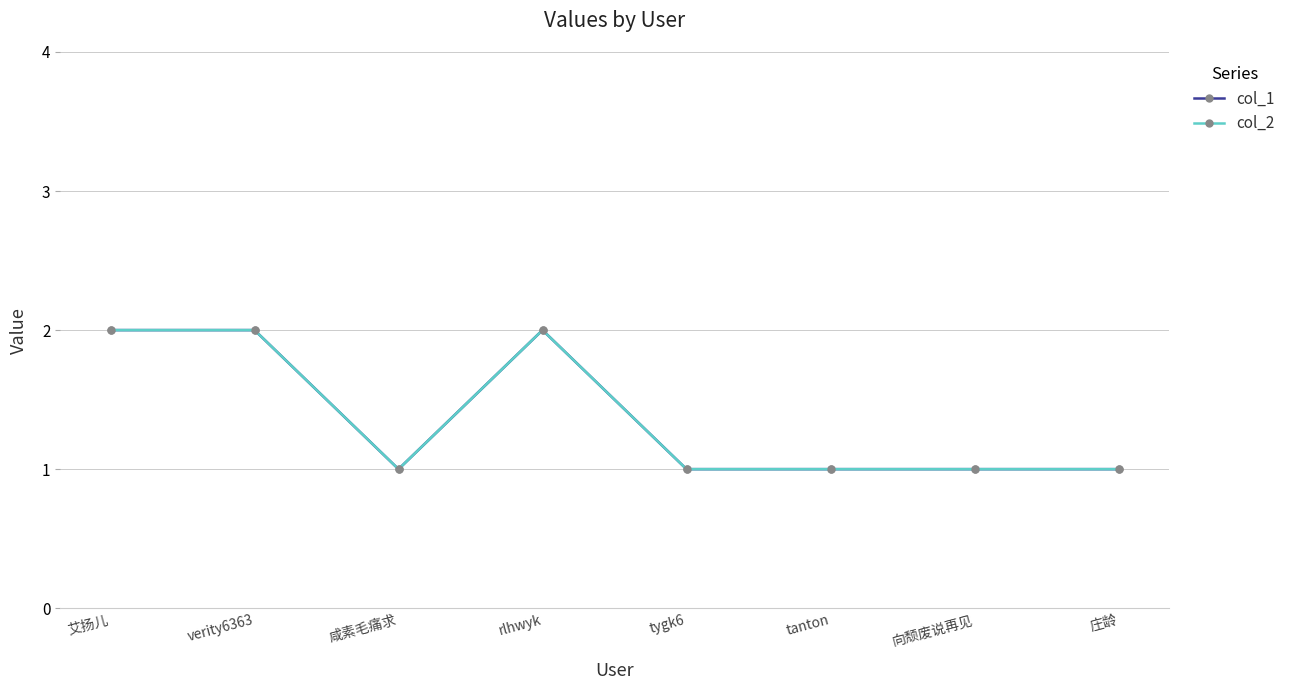

In col_1, how many points are higher than both neighbors (excluding endpoints)?

1